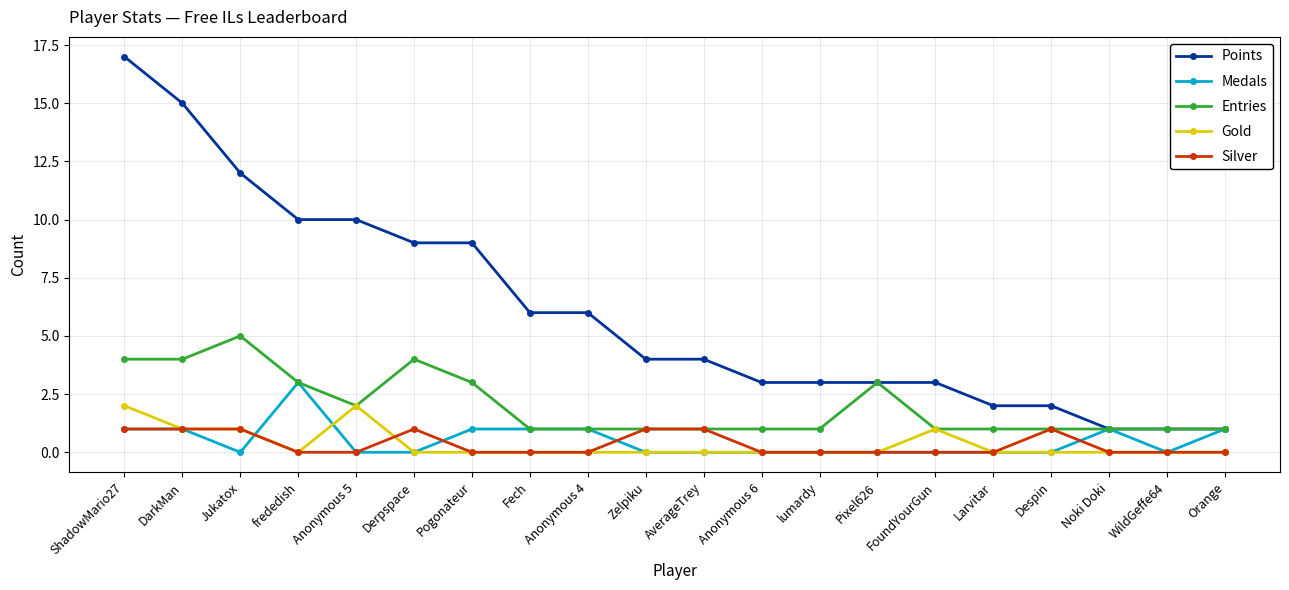

What is the approximate value of Medals at Pogonateur?

1